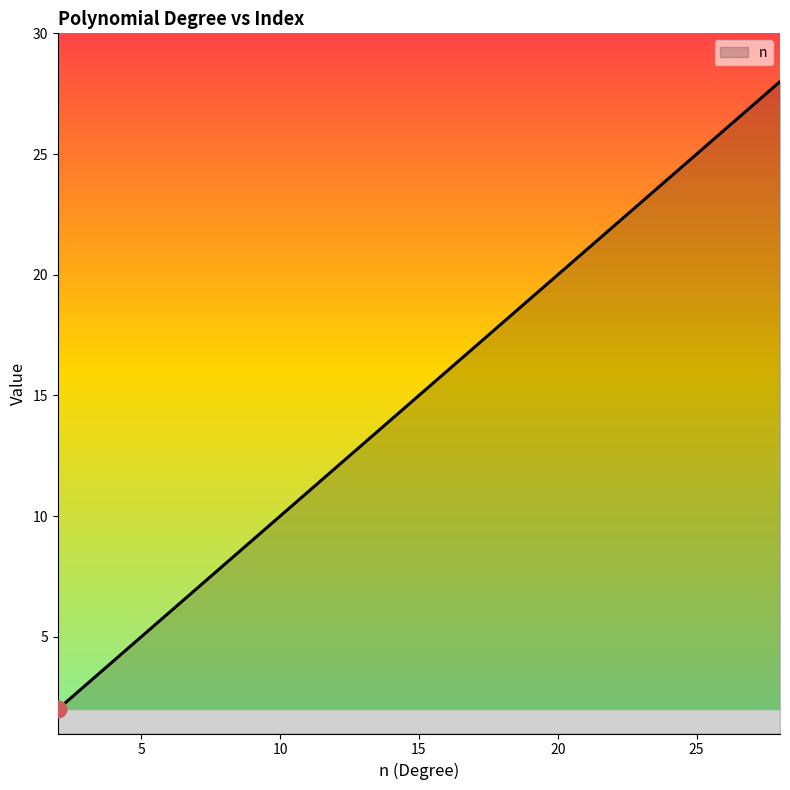

What is the greatest value displayed?

28